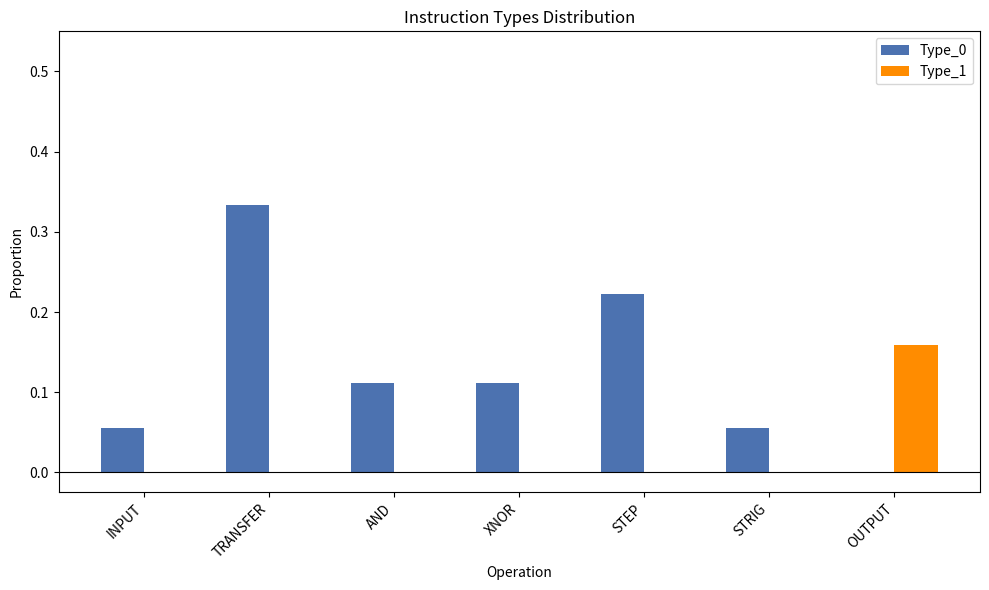

How many distinct data groups are displayed?

2